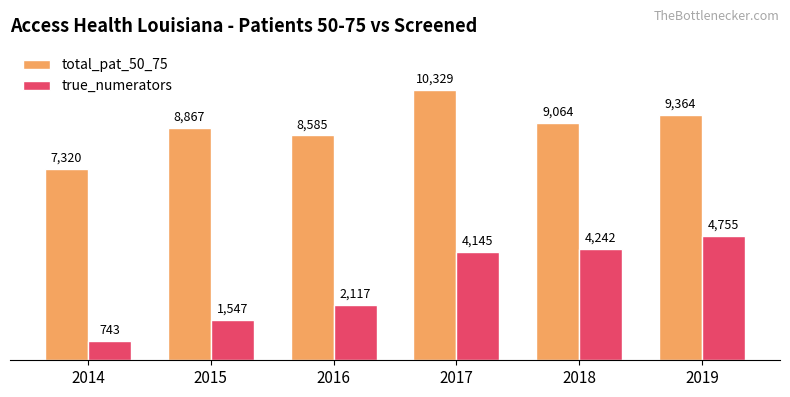

Where is total_pat_50_75 nearest to the value 8824?

2015